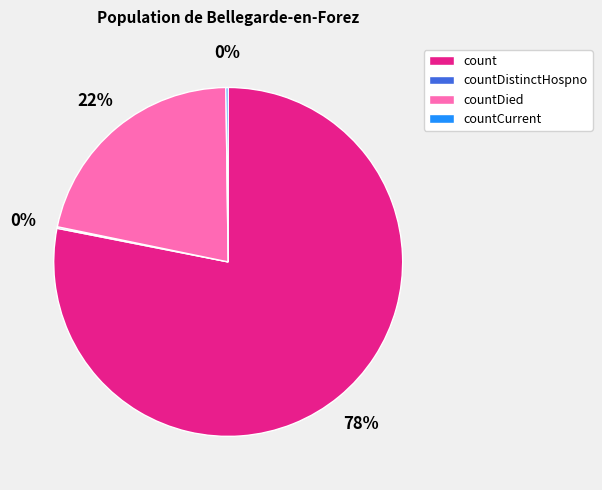

Is there a majority slice in this chart?

Yes